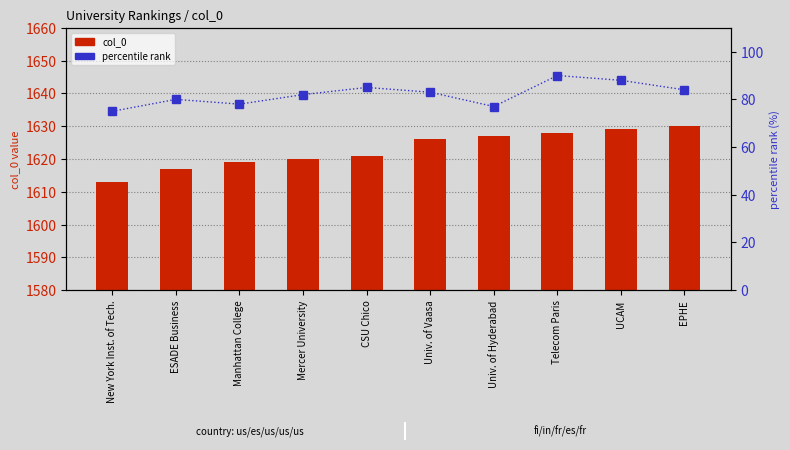

What is the maximum value shown in the chart?

1630